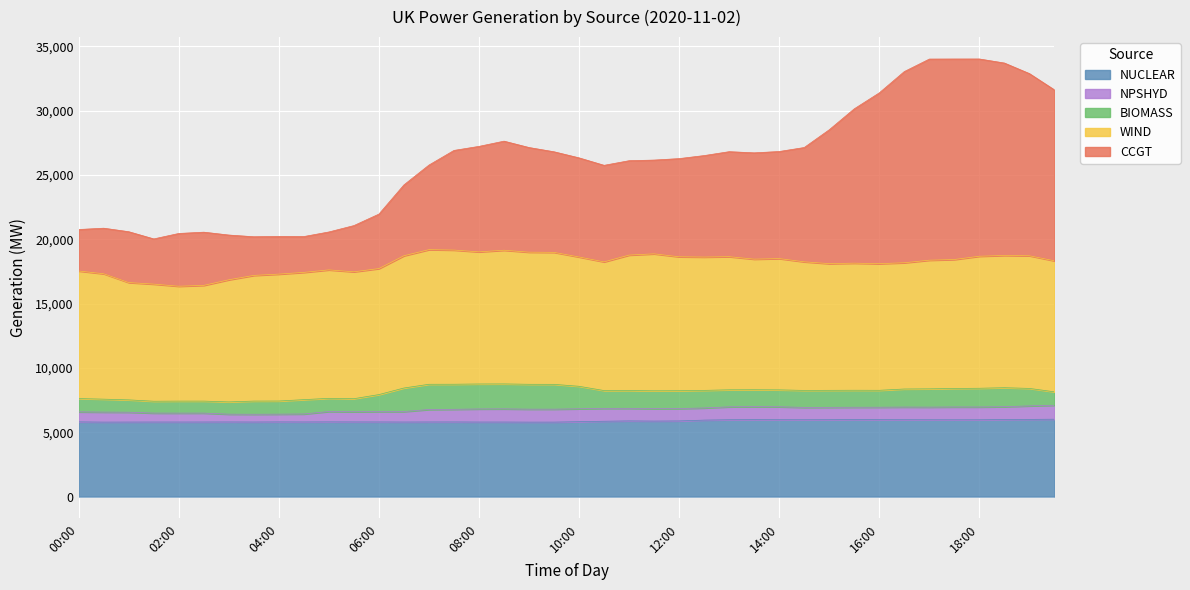

Which series has the largest total across all categories?

WIND